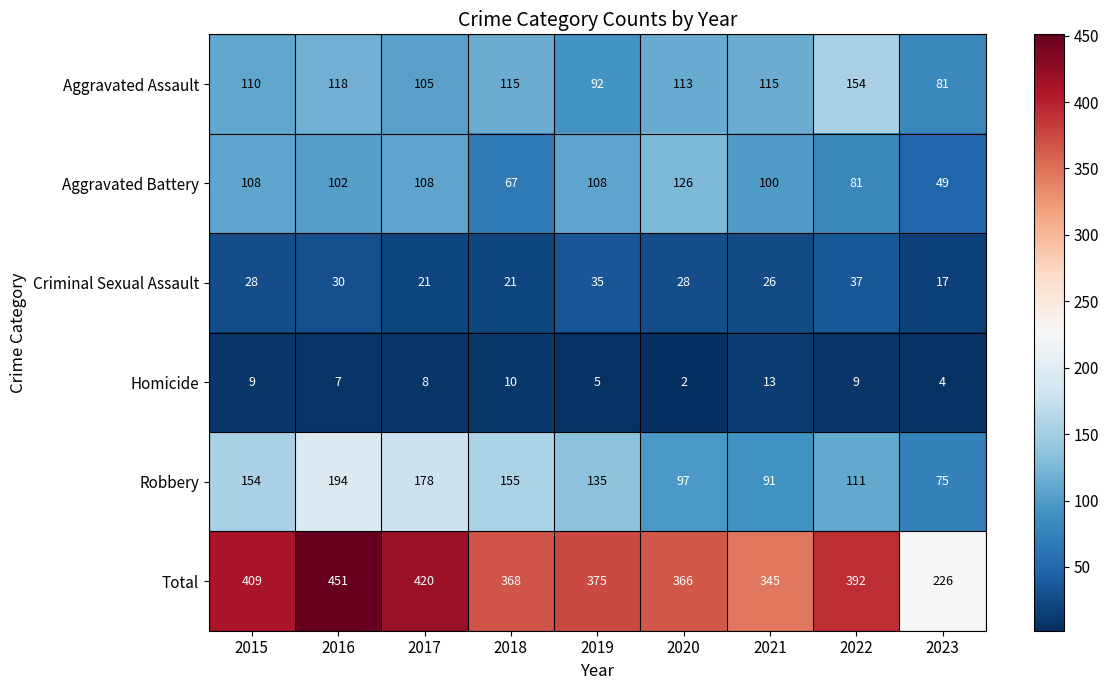

Rank the series by their maximum value, from highest to lowest.

Total, Robbery, Aggravated Assault, Aggravated Battery, Criminal Sexual Assault, Homicide